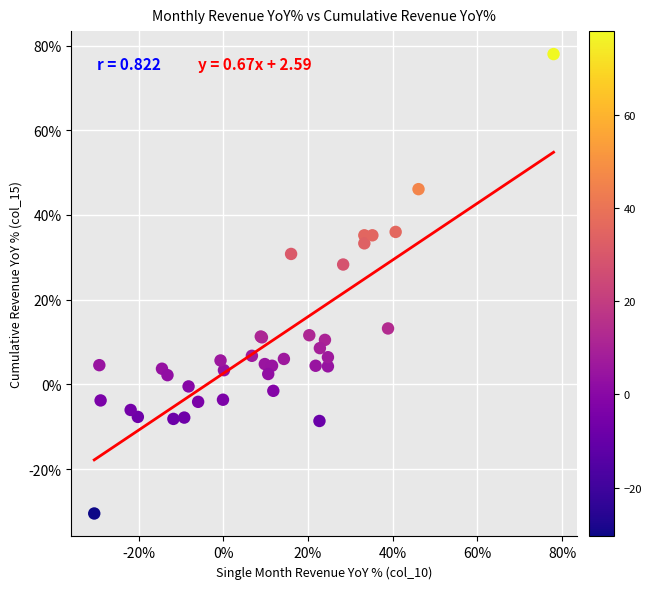

What Y value in the scatter plot is closest to 23?

28.3